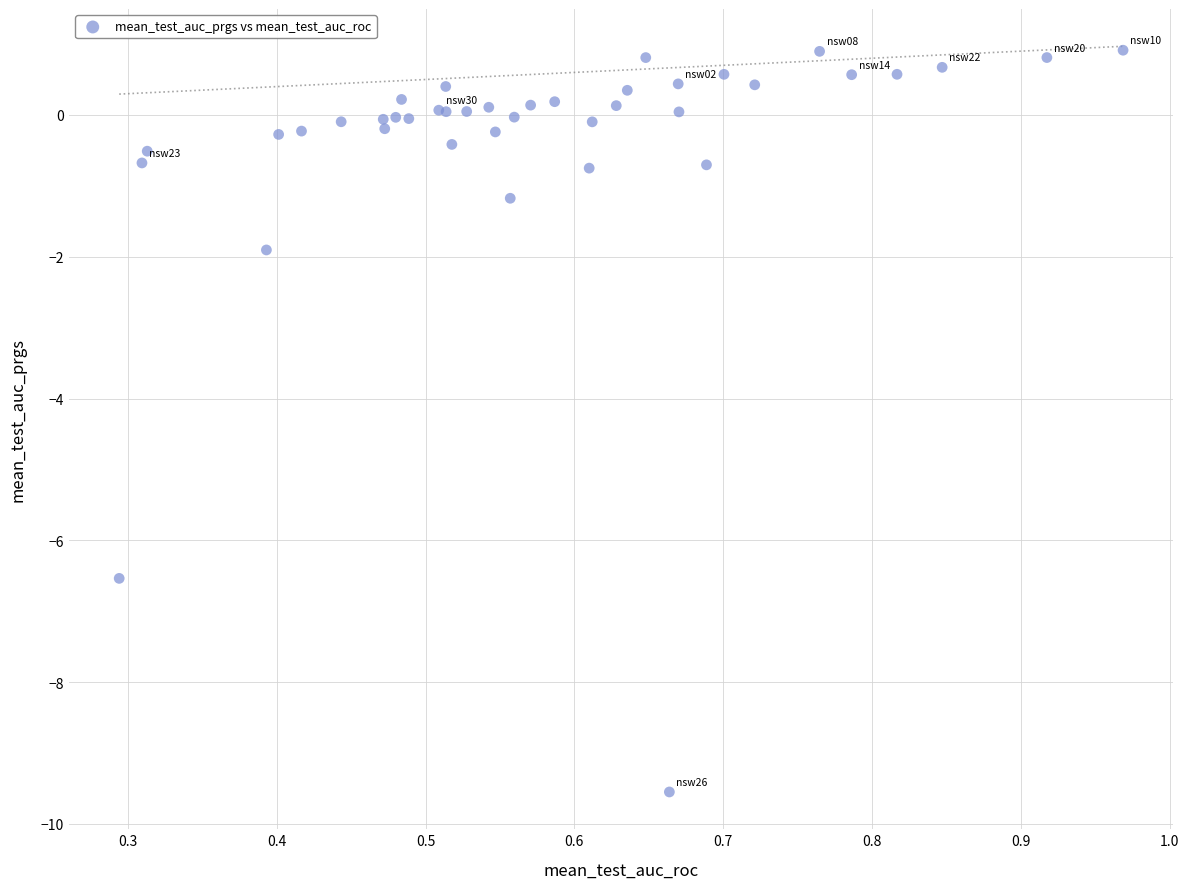

What Y value in the scatter plot is closest to -4?

-1.9